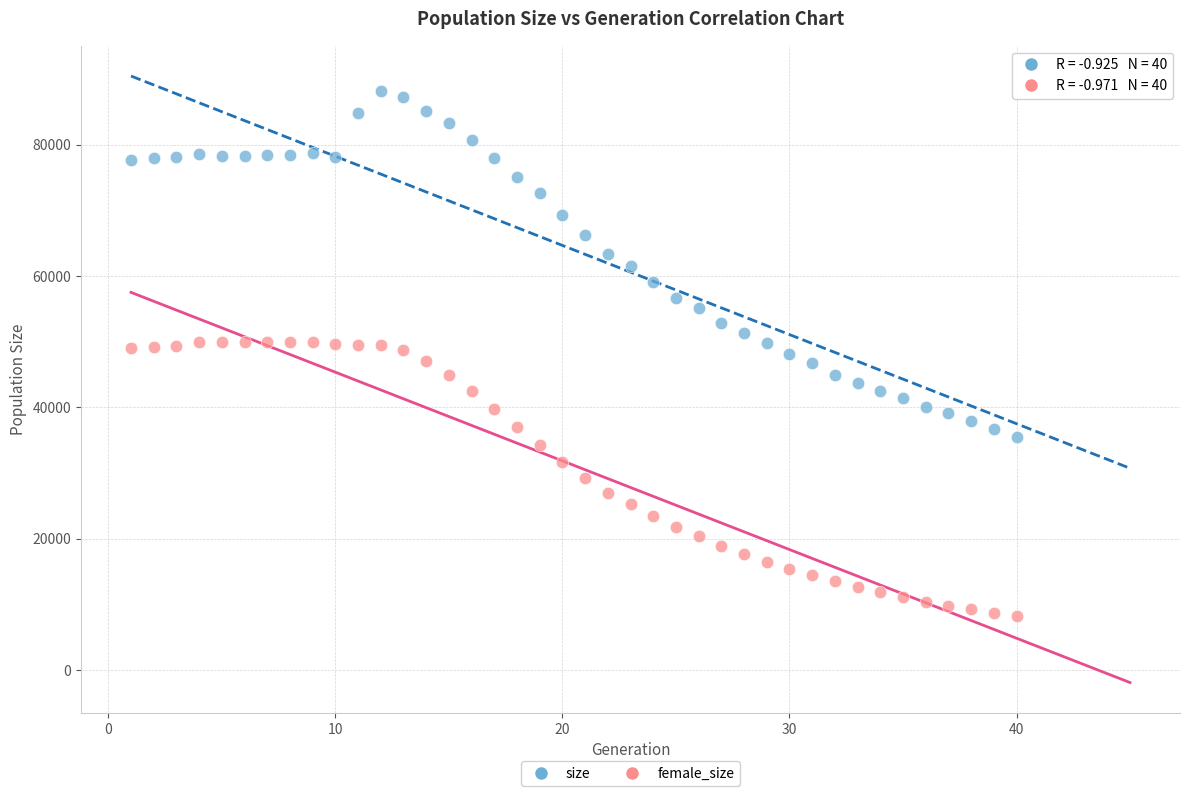

Which series has the widest spread of Y values?

size